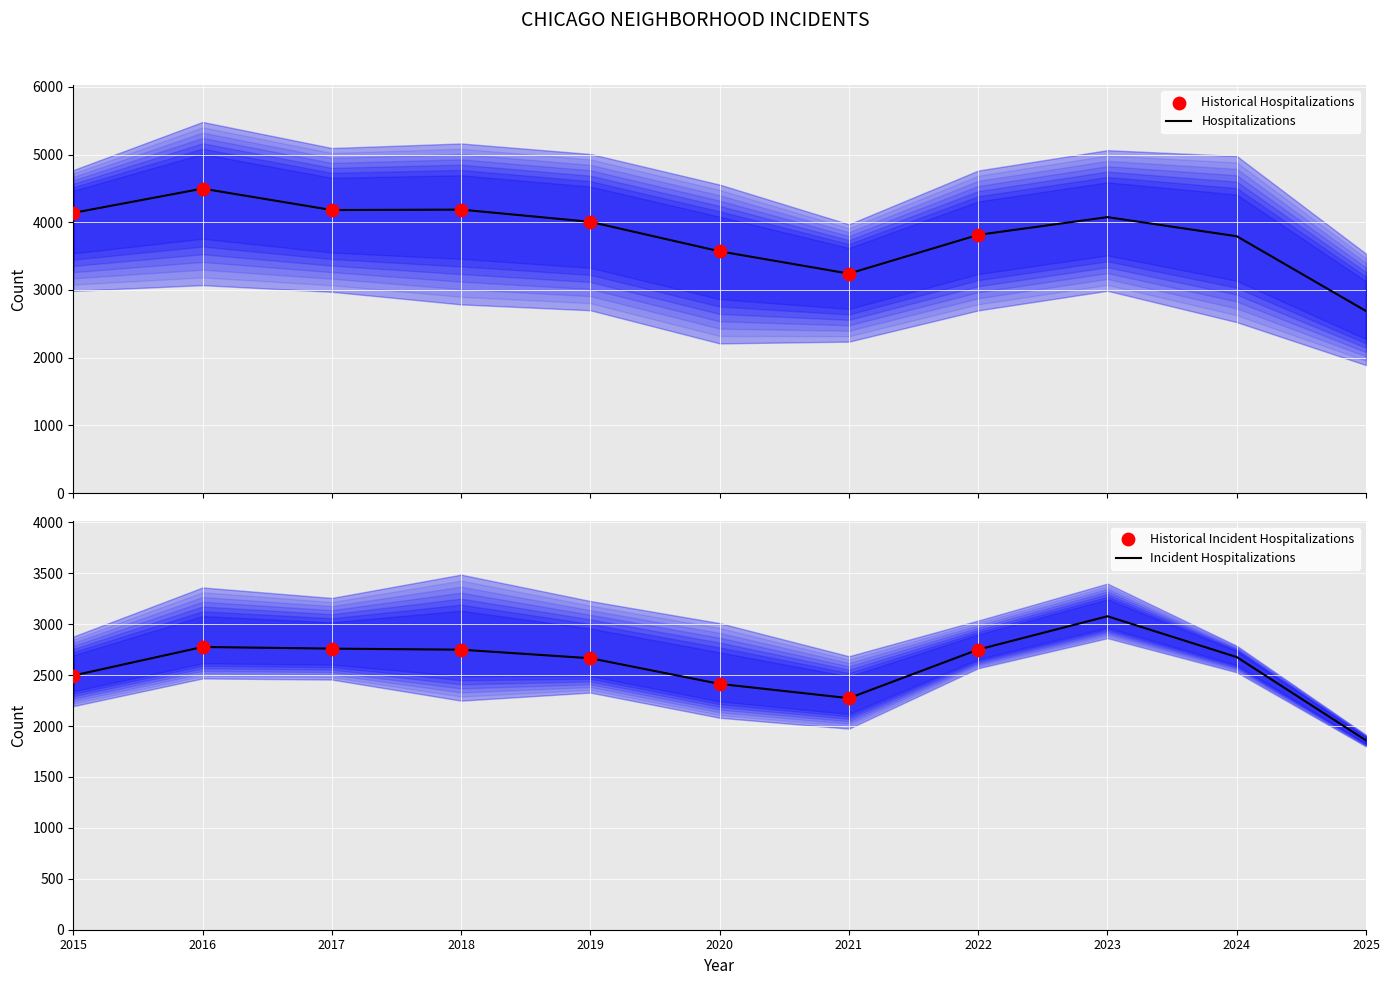

The value of Incident Hospitalizations at 2023 is 1880.2. True or false?

False